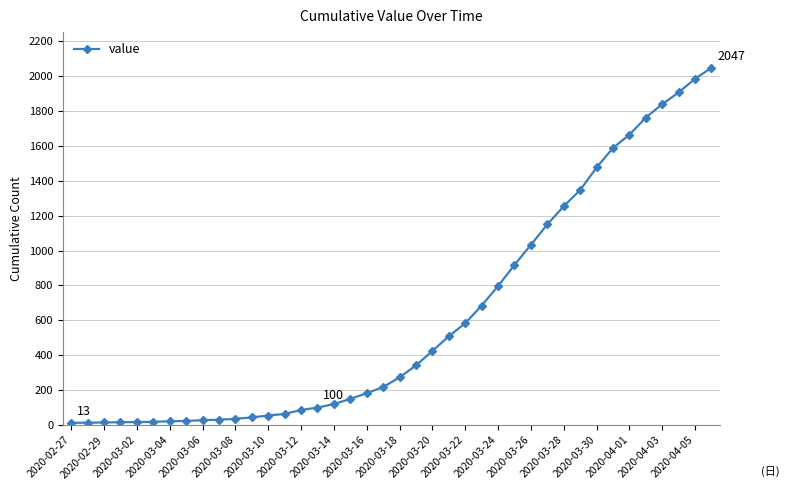

What is the greatest value displayed?

2047